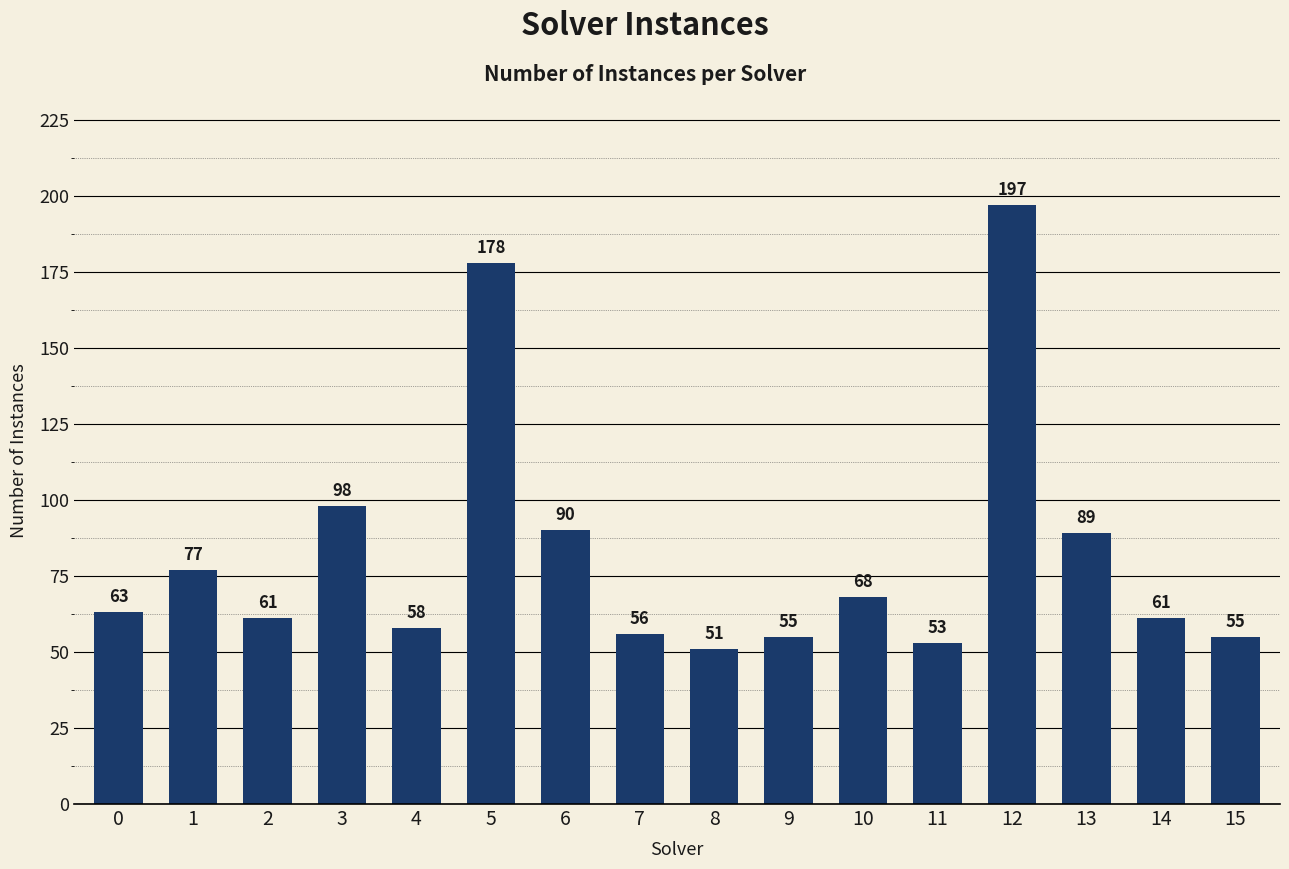

What is the change in value from 7 to 10?

+12